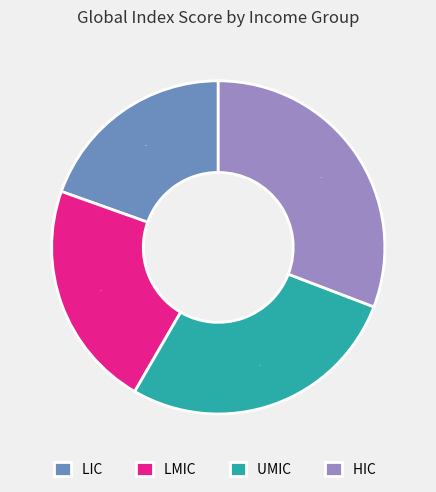

Does LIC account for over 50% of the chart?

No